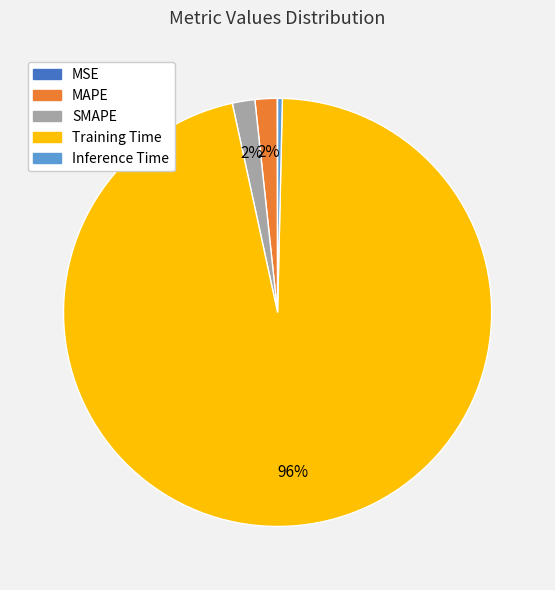

Between Training Time and Inference Time, which is larger?

Training Time